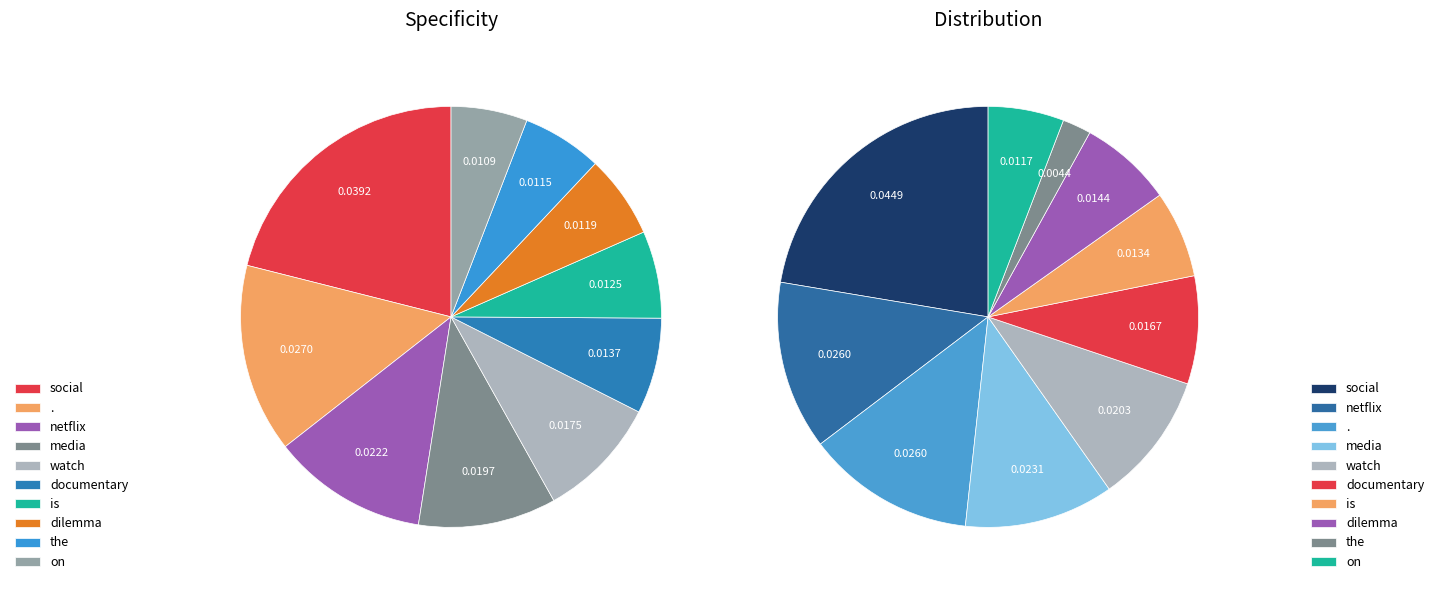

What is the largest slice in the pie chart?

social